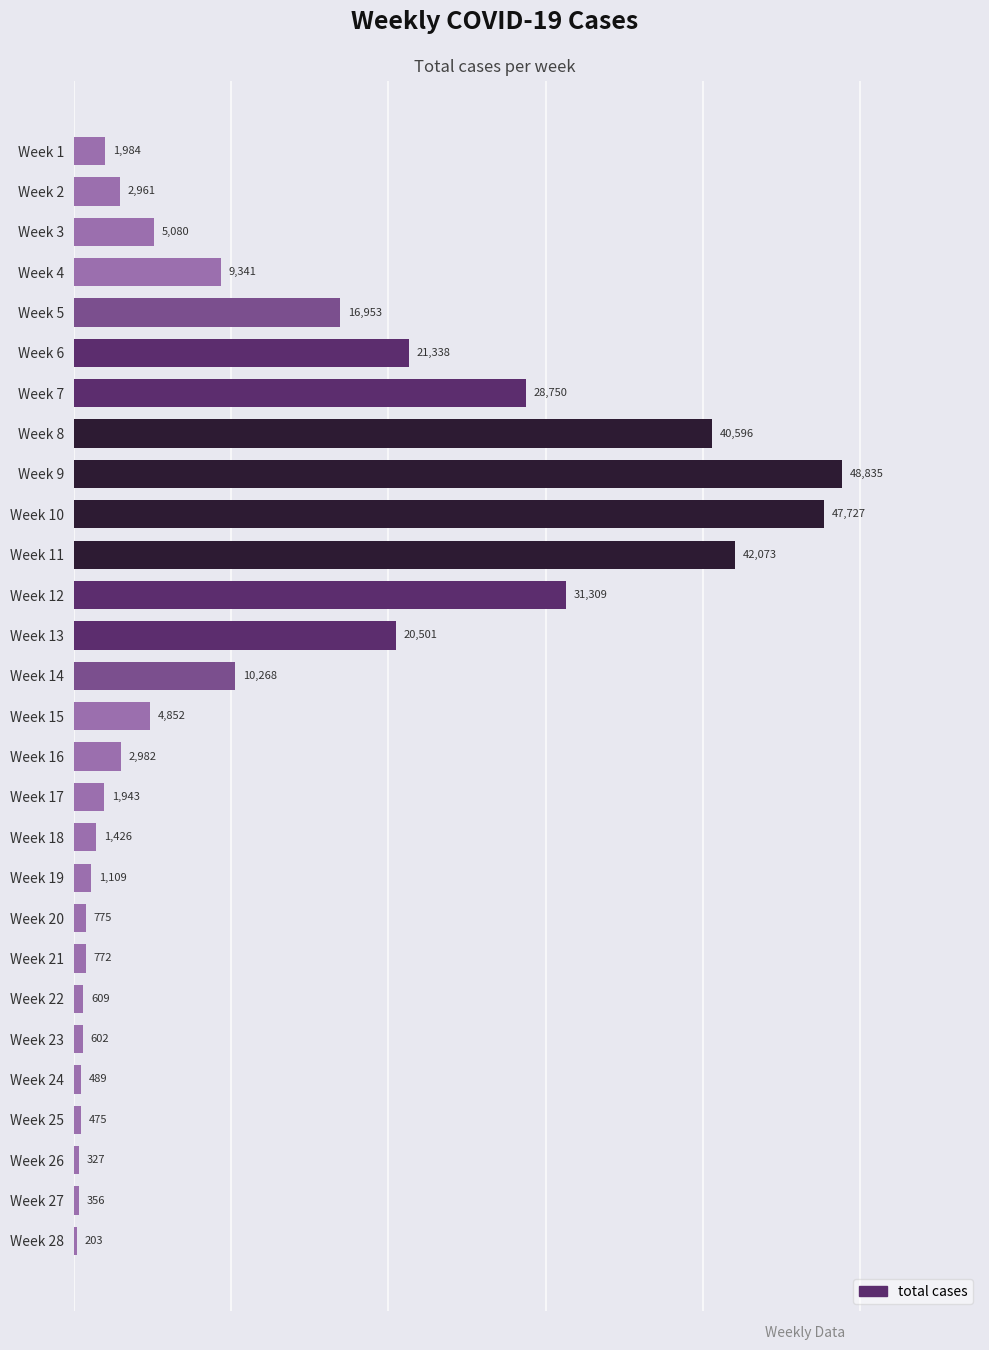

How many bars are there in total?

28